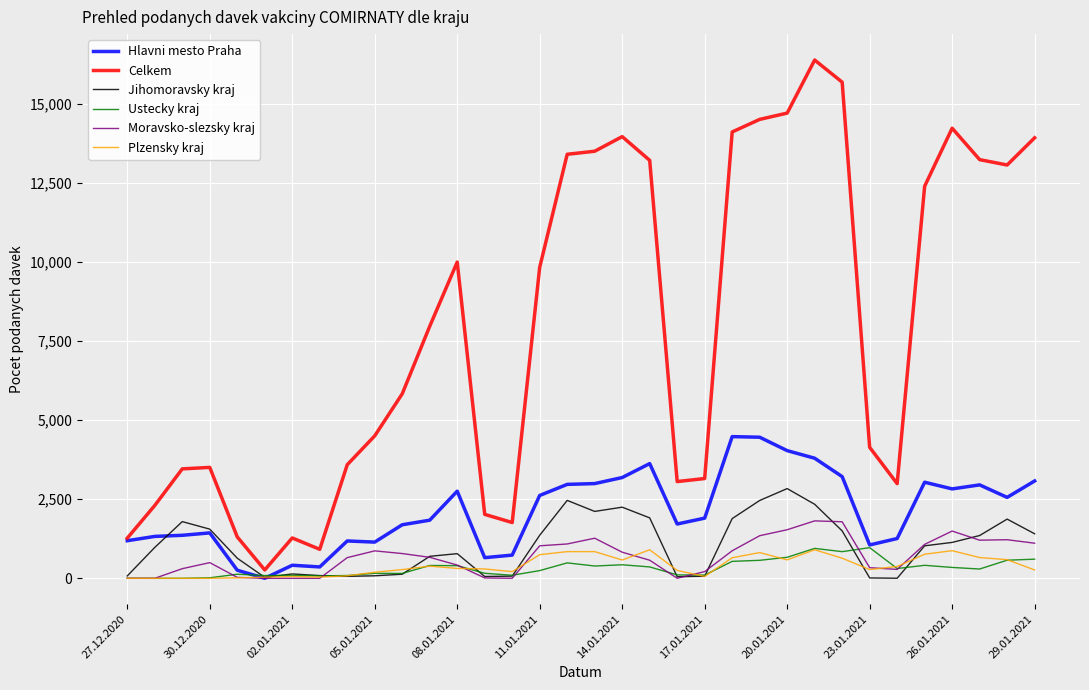

Which series has the largest total across all categories?

Celkem